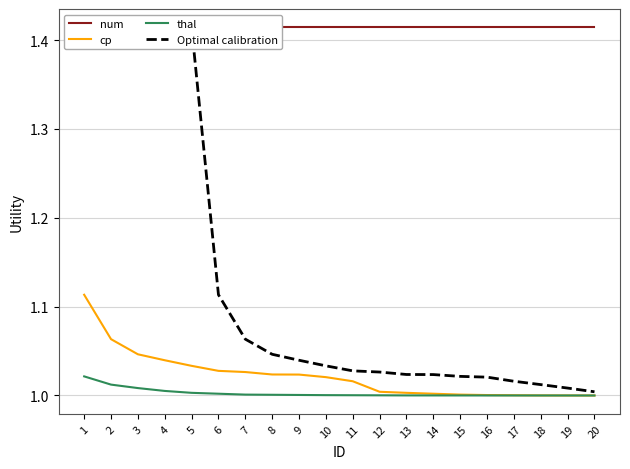

Rank the series at 7 from lowest to highest value.

thal, cp, Optimal calibration, num